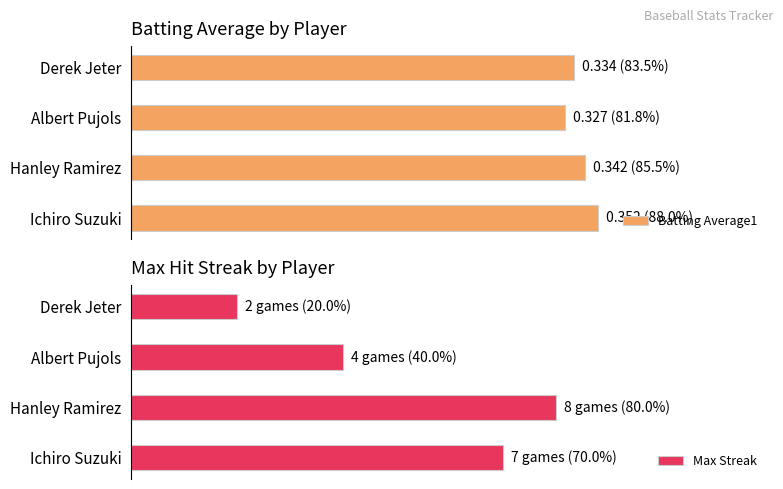

Reading left to right, transcribe all the data shown in this chart.

Batting Average1: 0=88.0	1=85.5	2=81.8	3=83.5
Max Streak: 0=70.0	1=80.0	2=40.0	3=20.0